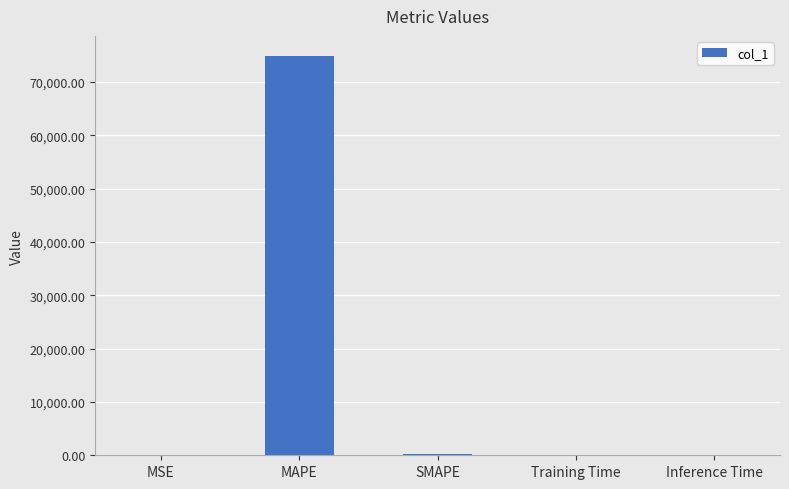

What is the sum of all values?

75096.3